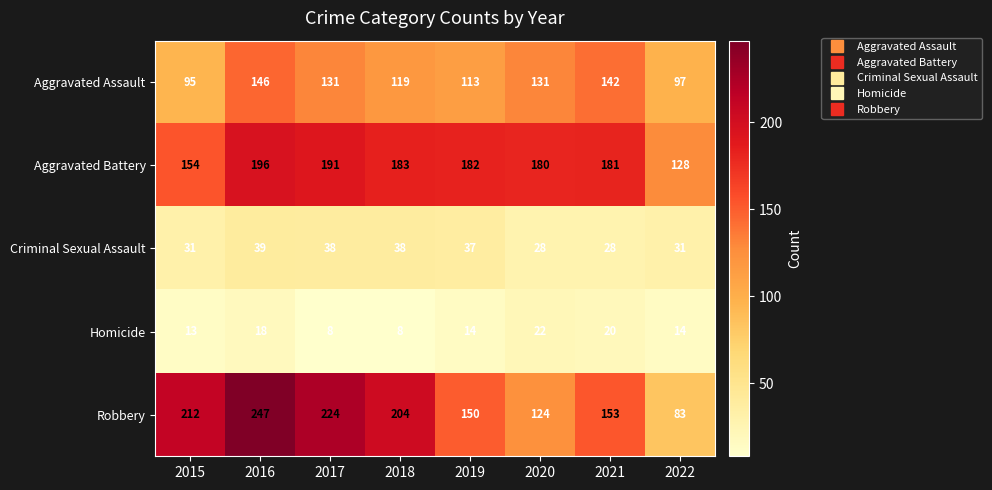

What is the approximate value of Homicide at 2017, to the nearest 5?

10